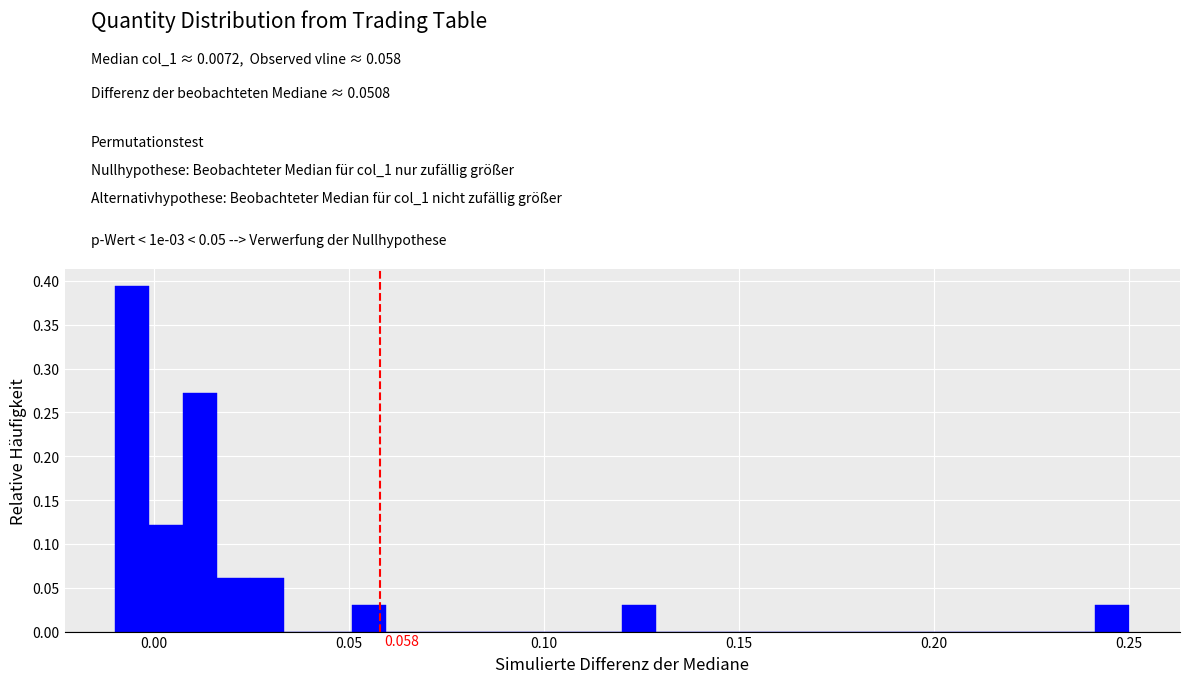

Read against the x-axis, roughly where is the centre of the tallest bar?

-0.005